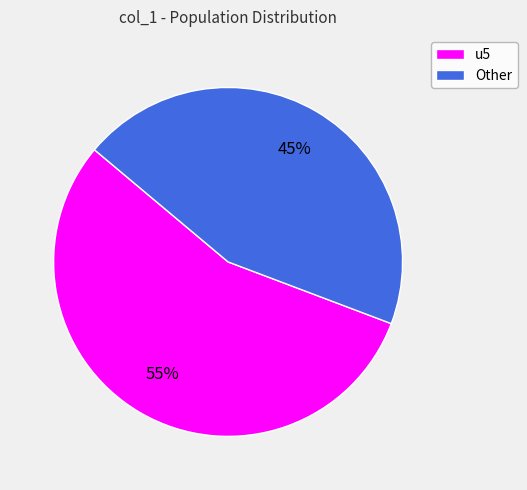

Is there any slice that represents more than half of the pie?

Yes